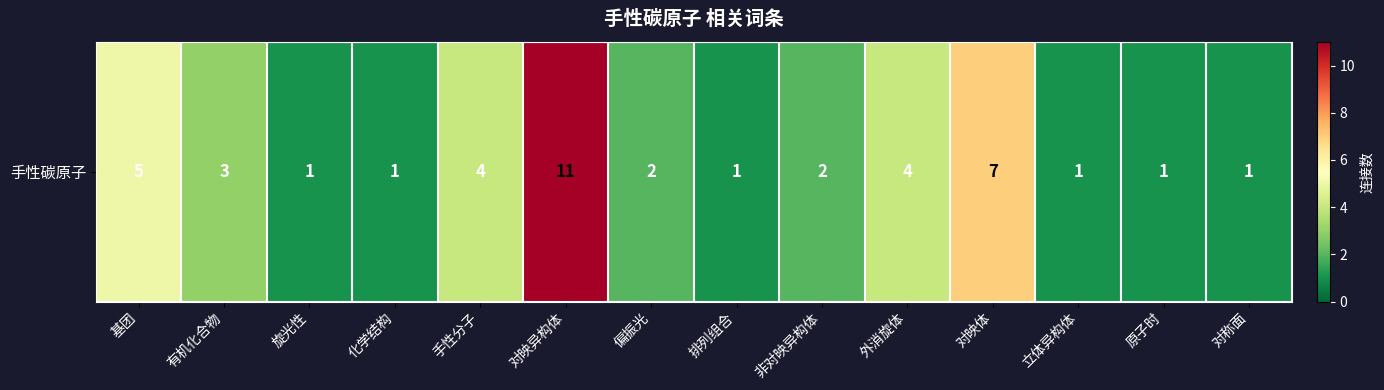

What is the difference between the maximum and second lowest values?

10